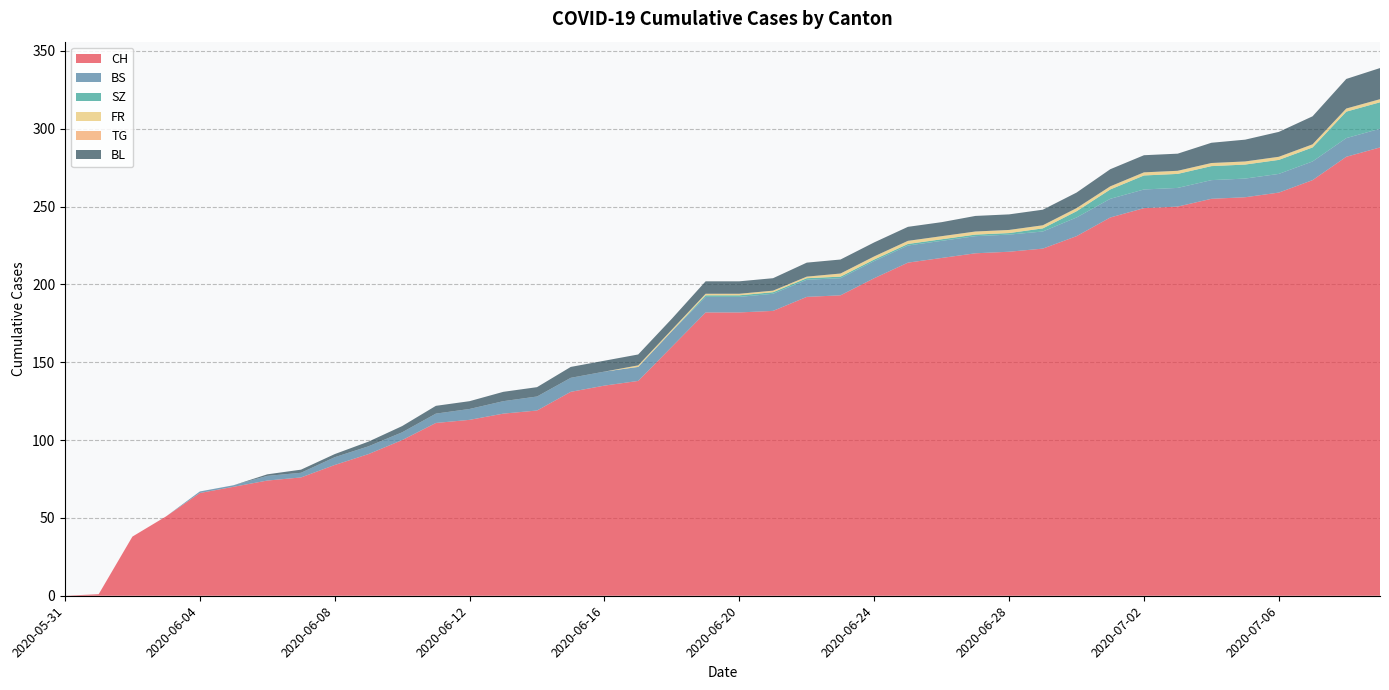

Reading left to right, extract all data points from this chart.

CH: 2020-05-31=0	2020-06-01=1	2020-06-02=38	2020-06-03=51	2020-06-04=66	2020-06-05=70	2020-06-06=74	2020-06-07=76	2020-06-08=84	2020-06-09=91	2020-06-10=100	2020-06-11=111	2020-06-12=113	2020-06-13=117	2020-06-14=119	2020-06-15=131	2020-06-16=135	2020-06-17=138	2020-06-18=160	2020-06-19=182	2020-06-20=182	2020-06-21=183	2020-06-22=192	2020-06-23=193	2020-06-24=204	2020-06-25=214	2020-06-26=217	2020-06-27=220	2020-06-28=221	2020-06-29=223	2020-06-30=231	2020-07-01=243	2020-07-02=249	2020-07-03=250	2020-07-04=255	2020-07-05=256	2020-07-06=259	2020-07-07=267	2020-07-08=282	2020-07-09=288
BS: 2020-05-31=0	2020-06-01=0	2020-06-02=0	2020-06-03=0	2020-06-04=1	2020-06-05=1	2020-06-06=3	2020-06-07=3	2020-06-08=5	2020-06-09=5	2020-06-10=5	2020-06-11=6	2020-06-12=7	2020-06-13=8	2020-06-14=9	2020-06-15=9	2020-06-16=9	2020-06-17=9	2020-06-18=10	2020-06-19=10	2020-06-20=10	2020-06-21=11	2020-06-22=11	2020-06-23=11	2020-06-24=11	2020-06-25=11	2020-06-26=11	2020-06-27=11	2020-06-28=11	2020-06-29=11	2020-06-30=12	2020-07-01=12	2020-07-02=12	2020-07-03=12	2020-07-04=12	2020-07-05=12	2020-07-06=12	2020-07-07=12	2020-07-08=12	2020-07-09=12
SZ: 2020-05-31=0	2020-06-01=0	2020-06-02=0	2020-06-03=0	2020-06-04=0	2020-06-05=0	2020-06-06=0	2020-06-07=0	2020-06-08=0	2020-06-09=0	2020-06-10=0	2020-06-11=0	2020-06-12=0	2020-06-13=0	2020-06-14=0	2020-06-15=0	2020-06-16=0	2020-06-17=0	2020-06-18=0	2020-06-19=1	2020-06-20=1	2020-06-21=1	2020-06-22=1	2020-06-23=1	2020-06-24=1	2020-06-25=1	2020-06-26=1	2020-06-27=1	2020-06-28=1	2020-06-29=2	2020-06-30=4	2020-07-01=6	2020-07-02=9	2020-07-03=9	2020-07-04=9	2020-07-05=9	2020-07-06=9	2020-07-07=9	2020-07-08=17	2020-07-09=17
FR: 2020-05-31=0	2020-06-01=0	2020-06-02=0	2020-06-03=0	2020-06-04=0	2020-06-05=0	2020-06-06=0	2020-06-07=0	2020-06-08=0	2020-06-09=0	2020-06-10=0	2020-06-11=0	2020-06-12=0	2020-06-13=0	2020-06-14=0	2020-06-15=0	2020-06-16=0	2020-06-17=1	2020-06-18=1	2020-06-19=1	2020-06-20=1	2020-06-21=1	2020-06-22=1	2020-06-23=2	2020-06-24=2	2020-06-25=2	2020-06-26=2	2020-06-27=2	2020-06-28=2	2020-06-29=2	2020-06-30=2	2020-07-01=2	2020-07-02=2	2020-07-03=2	2020-07-04=2	2020-07-05=2	2020-07-06=2	2020-07-07=2	2020-07-08=2	2020-07-09=2
TG: 2020-05-31=0	2020-06-01=0	2020-06-02=0	2020-06-03=0	2020-06-04=0	2020-06-05=0	2020-06-06=0	2020-06-07=0	2020-06-08=0	2020-06-09=0	2020-06-10=0	2020-06-11=0	2020-06-12=0	2020-06-13=0	2020-06-14=0	2020-06-15=0	2020-06-16=0	2020-06-17=0	2020-06-18=0	2020-06-19=0	2020-06-20=0	2020-06-21=0	2020-06-22=0	2020-06-23=0	2020-06-24=0	2020-06-25=0	2020-06-26=0	2020-06-27=0	2020-06-28=0	2020-06-29=0	2020-06-30=0	2020-07-01=0	2020-07-02=0	2020-07-03=0	2020-07-04=0	2020-07-05=0	2020-07-06=0	2020-07-07=0	2020-07-08=0	2020-07-09=0
BL: 2020-05-31=0	2020-06-01=0	2020-06-02=0	2020-06-03=0	2020-06-04=0	2020-06-05=0	2020-06-06=1	2020-06-07=2	2020-06-08=2	2020-06-09=3	2020-06-10=4	2020-06-11=5	2020-06-12=5	2020-06-13=6	2020-06-14=6	2020-06-15=7	2020-06-16=7	2020-06-17=7	2020-06-18=7	2020-06-19=8	2020-06-20=8	2020-06-21=8	2020-06-22=9	2020-06-23=9	2020-06-24=9	2020-06-25=9	2020-06-26=9	2020-06-27=10	2020-06-28=10	2020-06-29=10	2020-06-30=10	2020-07-01=11	2020-07-02=11	2020-07-03=11	2020-07-04=13	2020-07-05=14	2020-07-06=16	2020-07-07=18	2020-07-08=19	2020-07-09=20